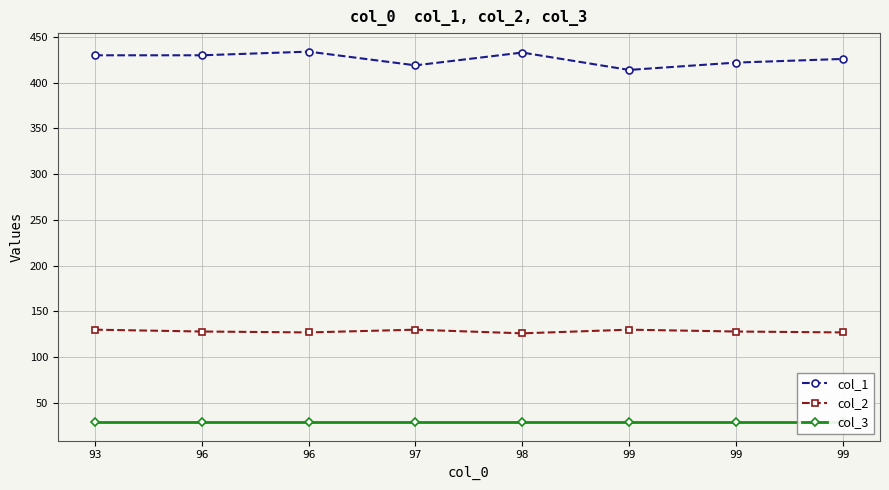

Is the value of col_1 at 98 greater than the value of col_3 at 99?

Yes